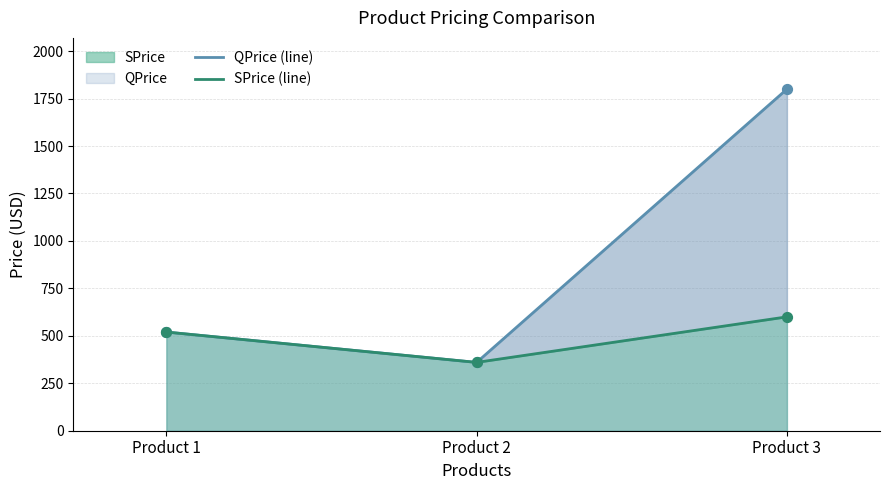

Which series has the largest Y range (max minus min)?

QPrice (line)